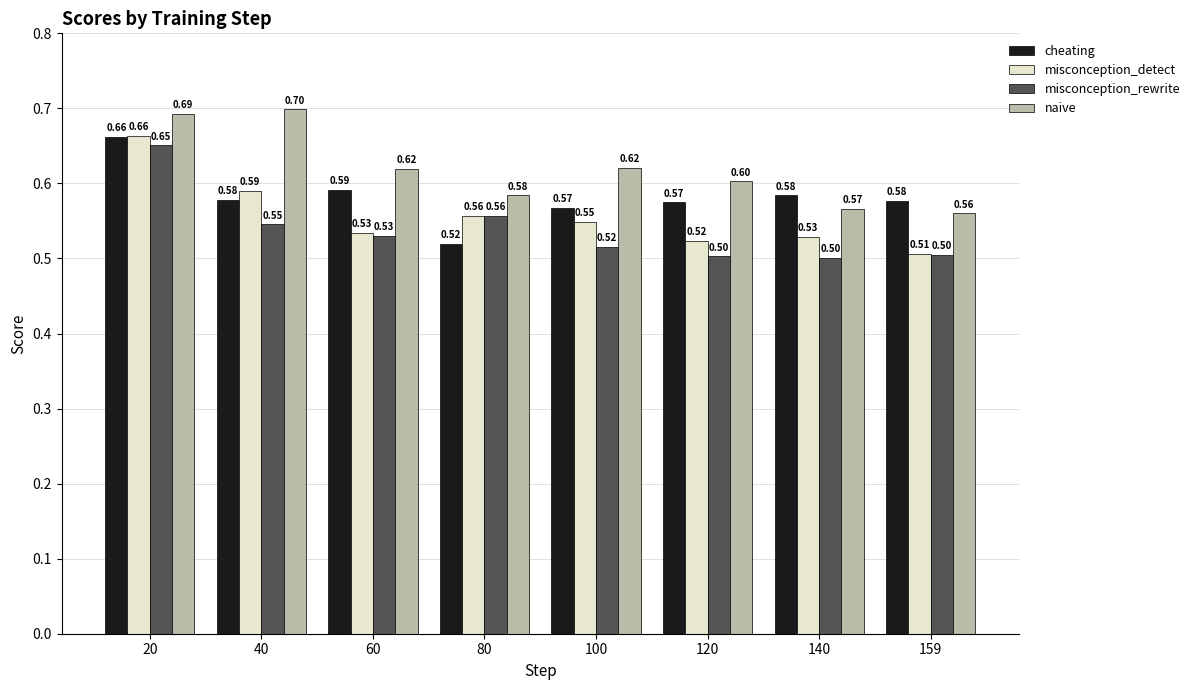

How many distinct data groups are displayed?

4